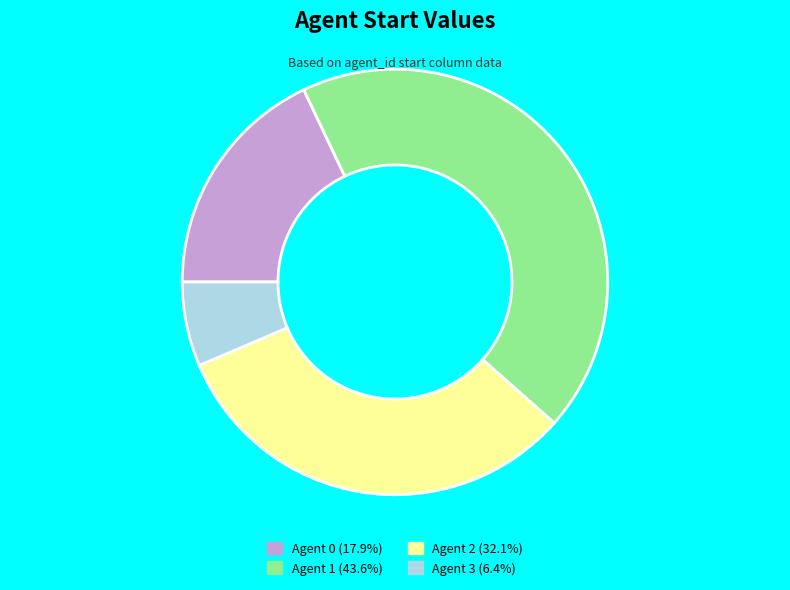

Is there any slice that represents more than half of the pie?

No